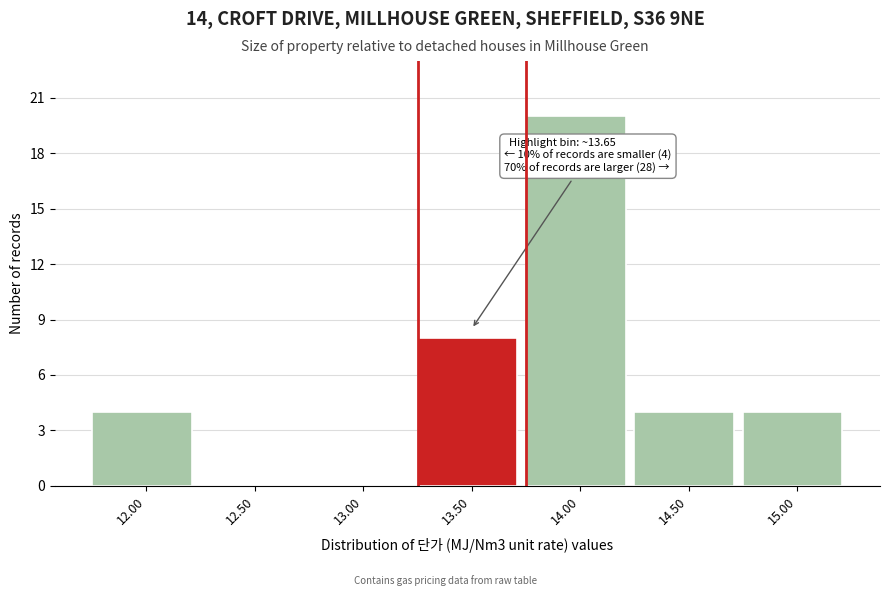

Reading left to right, extract all data points from this chart.

12.00=4	12.50=0	13.00=0	13.50=8	14.00=20	14.50=4	15.00=4